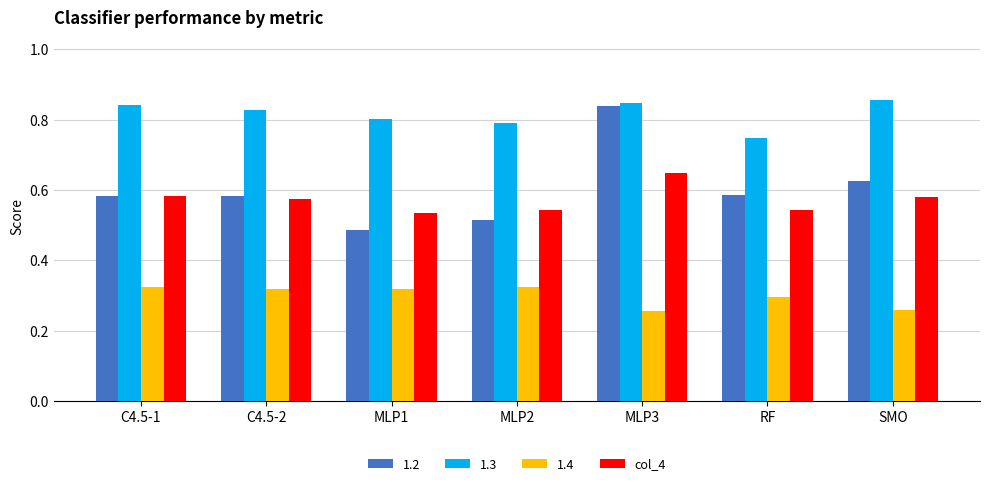

At which label is 1.2 closest to 0?

MLP1